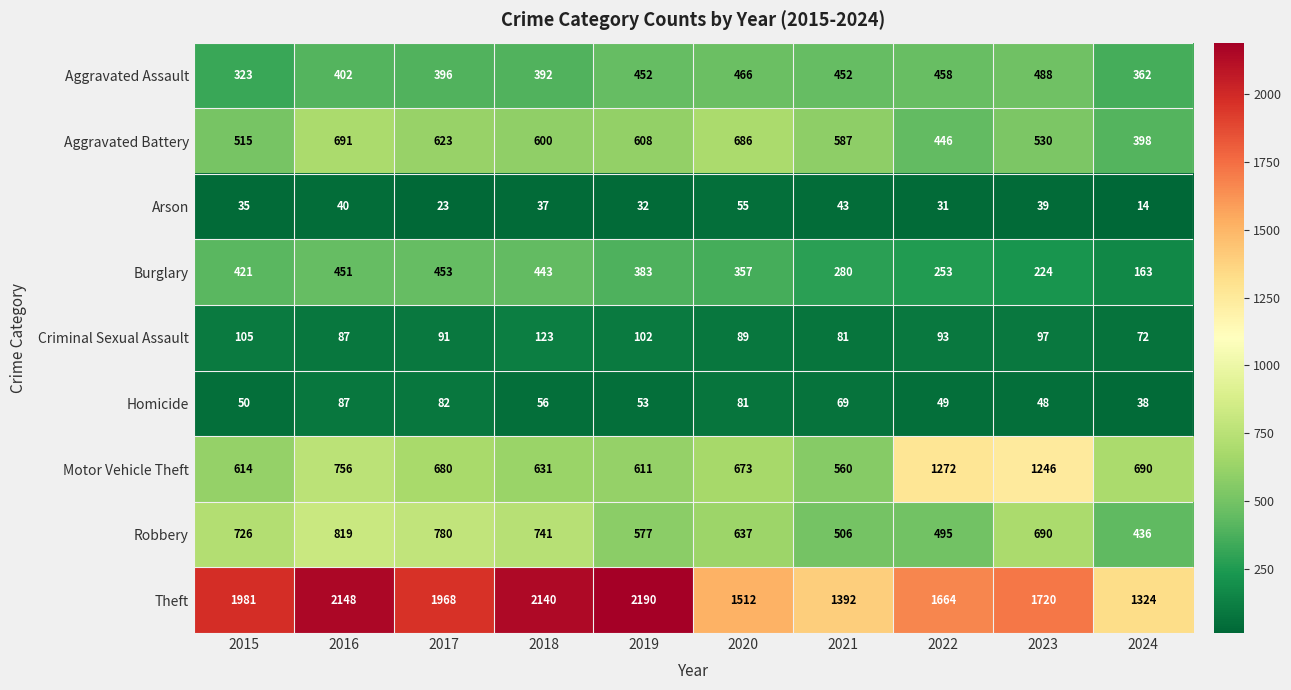

Where is Criminal Sexual Assault nearest to the value 97?

2023